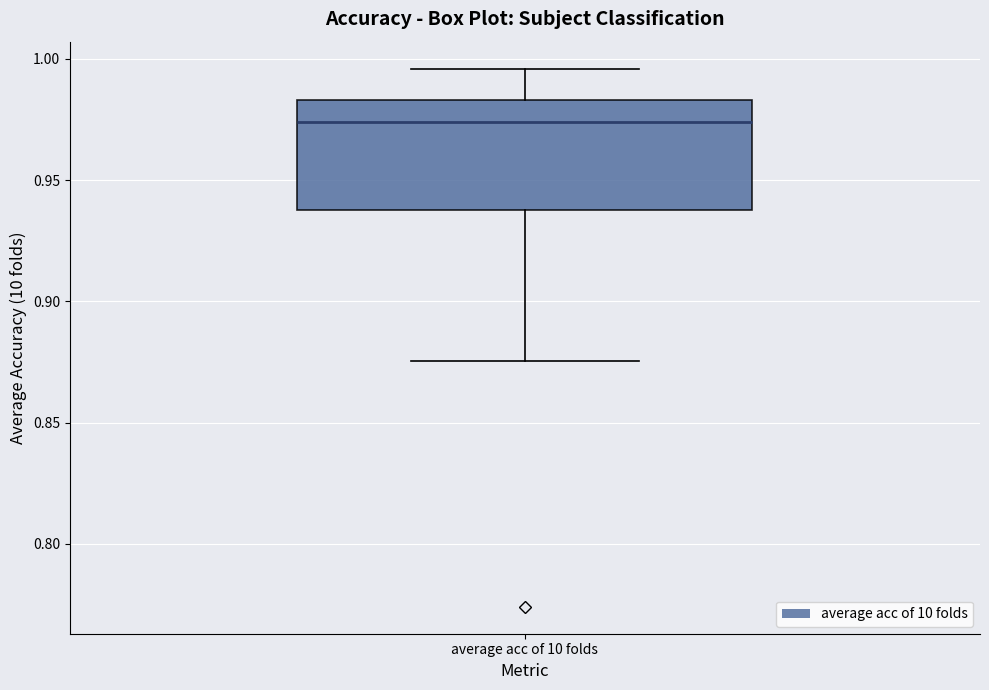

Read this box plot against the y-axis: the position of the median line, the range covered by the box, and the ends of both whiskers. The values are not printed on the chart, so give them approximately, as read against the axis.

median 0.975, box 0.940 to 0.985, whiskers 0.875 to 0.995